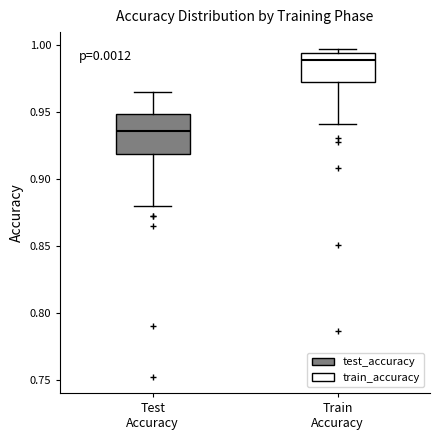

Reading left to right, read every box against the y-axis: the position of its median line, the range the box covers, and the ends of its whiskers. The values are not printed on the chart, so give them approximately, as read against the axis.

Test Accuracy: median 0.935, box 0.920 to 0.950, whiskers 0.880 to 0.965
Train Accuracy: median 0.990, box 0.975 to 0.995, whiskers 0.940 to 1.000